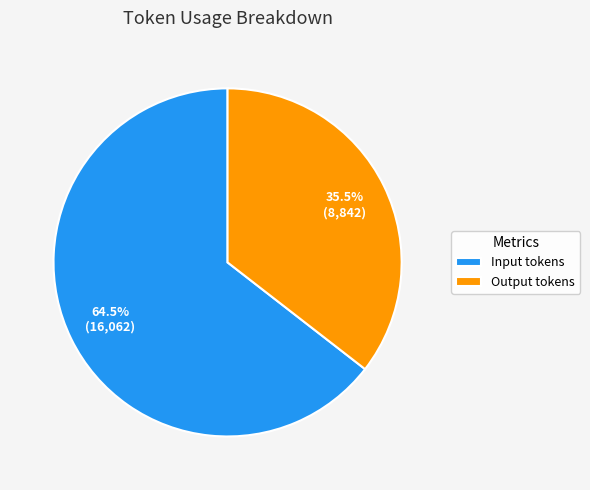

Combined, do Output tokens and Input tokens account for over 50%?

Yes